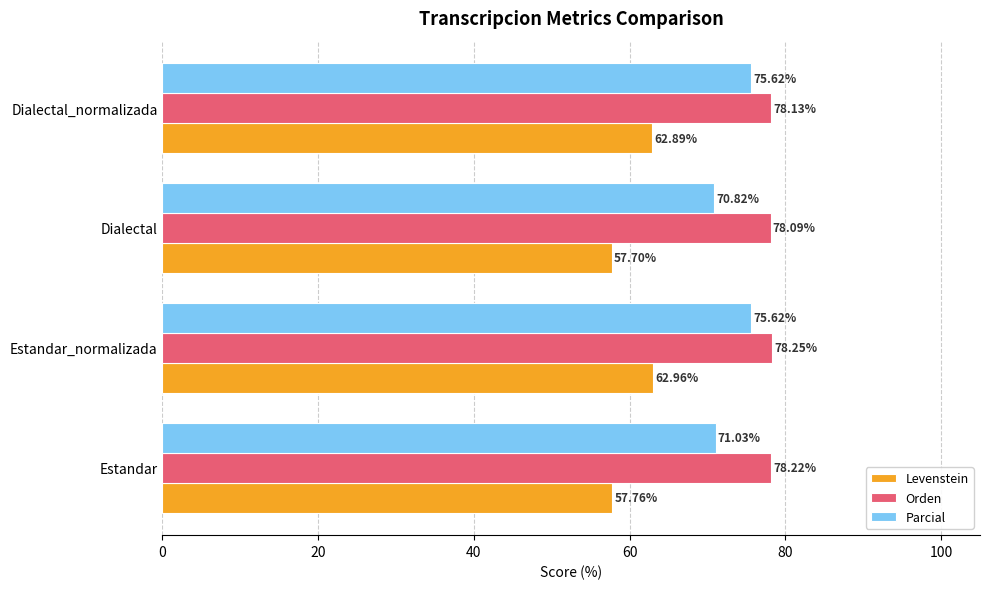

At how many categories does at least one series exceed 74?

4